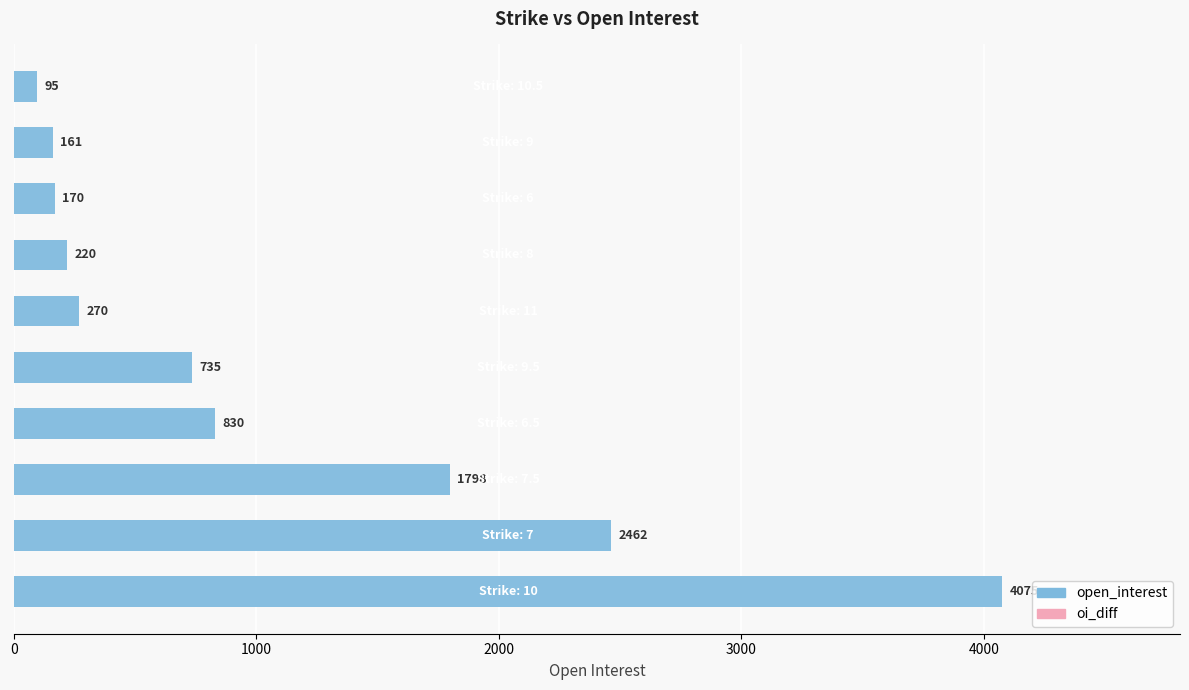

How many values are below 735?

5